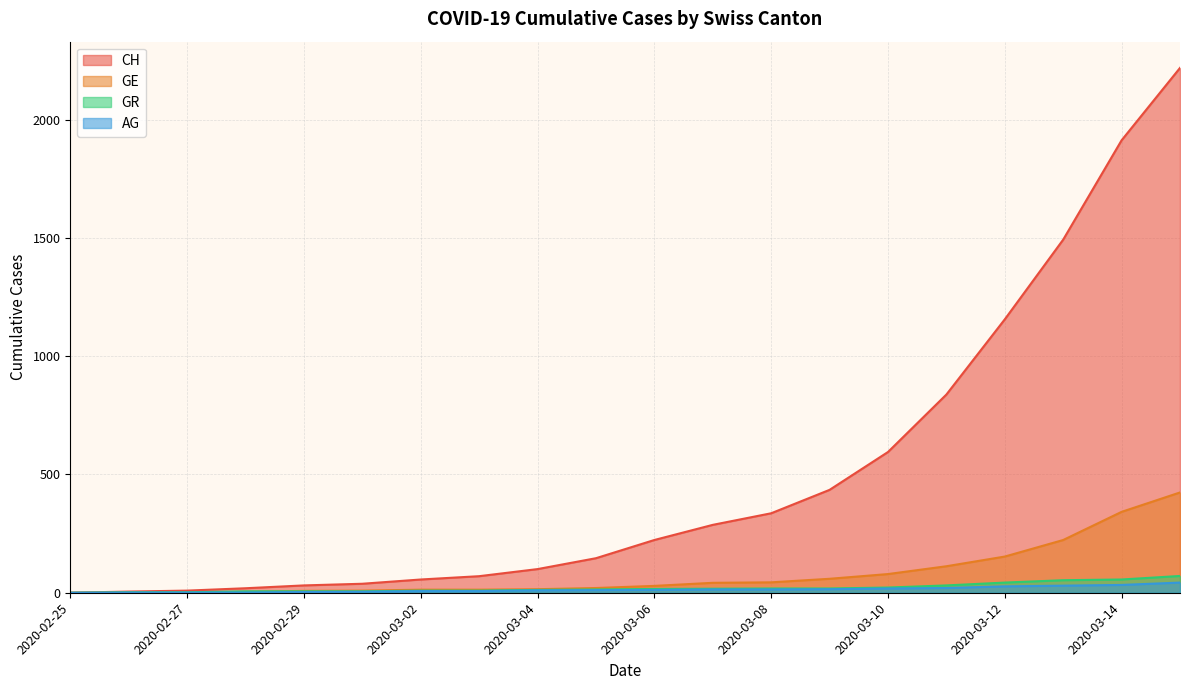

Reading left to right, transcribe all the data shown in this chart.

CH: 2020-02-25=0	2020-02-26=5	2020-02-27=9	2020-02-28=19	2020-02-29=31	2020-03-01=38	2020-03-02=56	2020-03-03=70	2020-03-04=100	2020-03-05=146	2020-03-06=223	2020-03-07=287	2020-03-08=336	2020-03-09=435	2020-03-10=595	2020-03-11=838	2020-03-12=1156	2020-03-13=1493	2020-03-14=1913	2020-03-15=2219
GE: 2020-02-25=0	2020-02-26=1	2020-02-27=1	2020-02-28=4	2020-02-29=8	2020-03-01=9	2020-03-02=13	2020-03-03=13	2020-03-04=15	2020-03-05=20	2020-03-06=29	2020-03-07=42	2020-03-08=44	2020-03-09=59	2020-03-10=79	2020-03-11=112	2020-03-12=153	2020-03-13=223	2020-03-14=342	2020-03-15=424
AG: 2020-02-25=0	2020-02-26=1	2020-02-27=1	2020-02-28=1	2020-02-29=3	2020-03-01=4	2020-03-02=7	2020-03-03=7	2020-03-04=10	2020-03-05=11	2020-03-06=12	2020-03-07=14	2020-03-08=14	2020-03-09=15	2020-03-10=18	2020-03-11=20	2020-03-12=27	2020-03-13=30	2020-03-14=33	2020-03-15=43
GR: 2020-02-25=0	2020-02-26=2	2020-02-27=2	2020-02-28=6	2020-02-29=6	2020-03-01=6	2020-03-02=9	2020-03-03=9	2020-03-04=12	2020-03-05=14	2020-03-06=16	2020-03-07=17	2020-03-08=18	2020-03-09=18	2020-03-10=22	2020-03-11=31	2020-03-12=43	2020-03-13=53	2020-03-14=56	2020-03-15=71